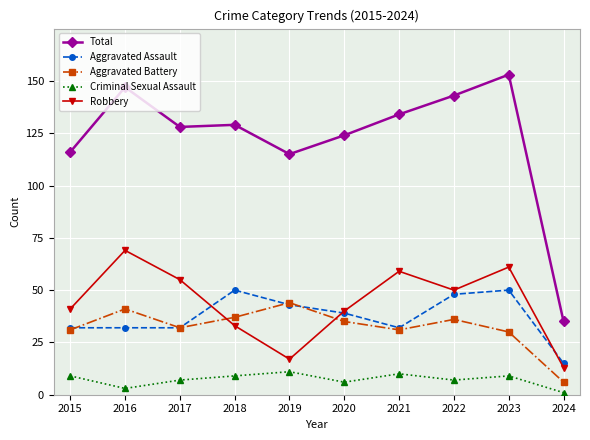

At which label does Aggravated Assault first exceed 39?

2018